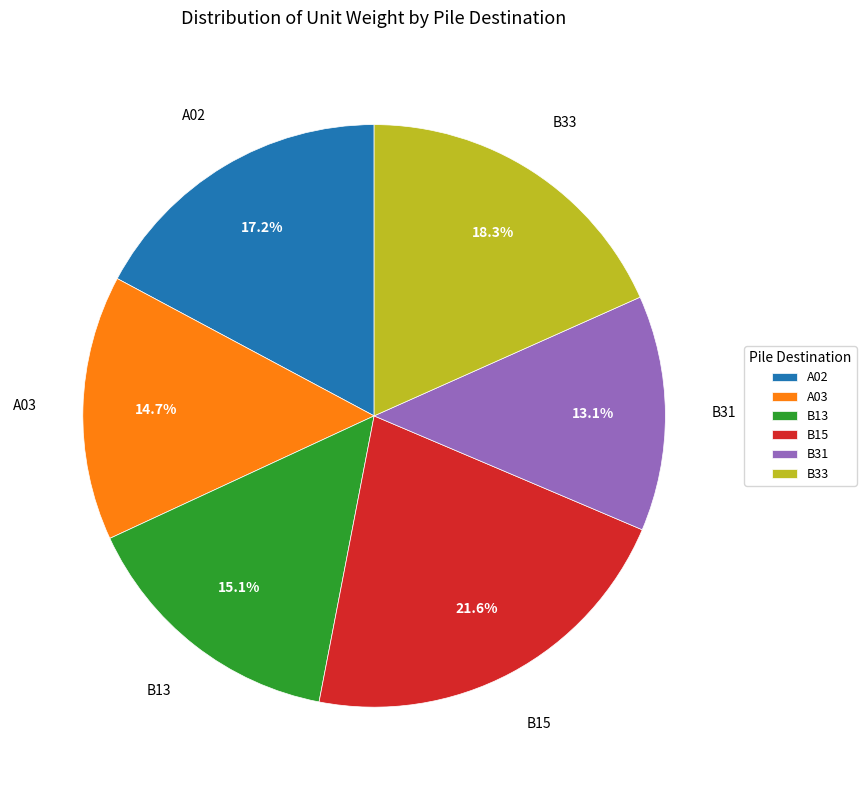

To the nearest percent, what percentage of the pie is A02?

17%